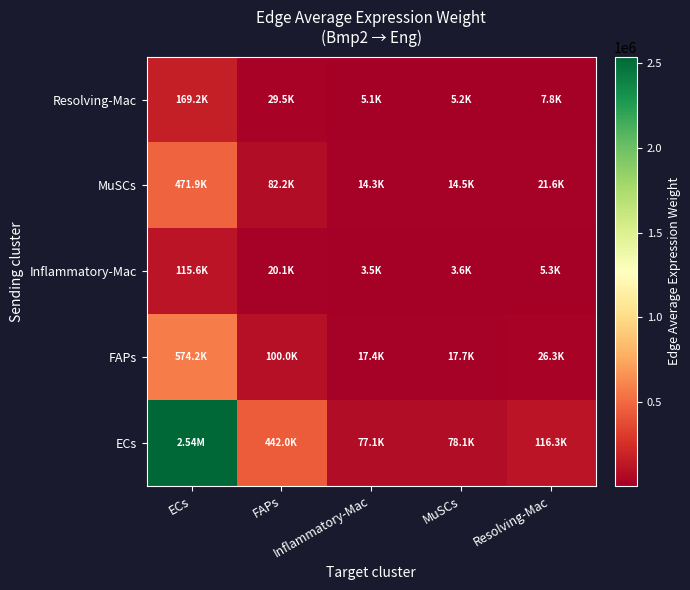

Which label corresponds to the largest value in the chart?

ECs